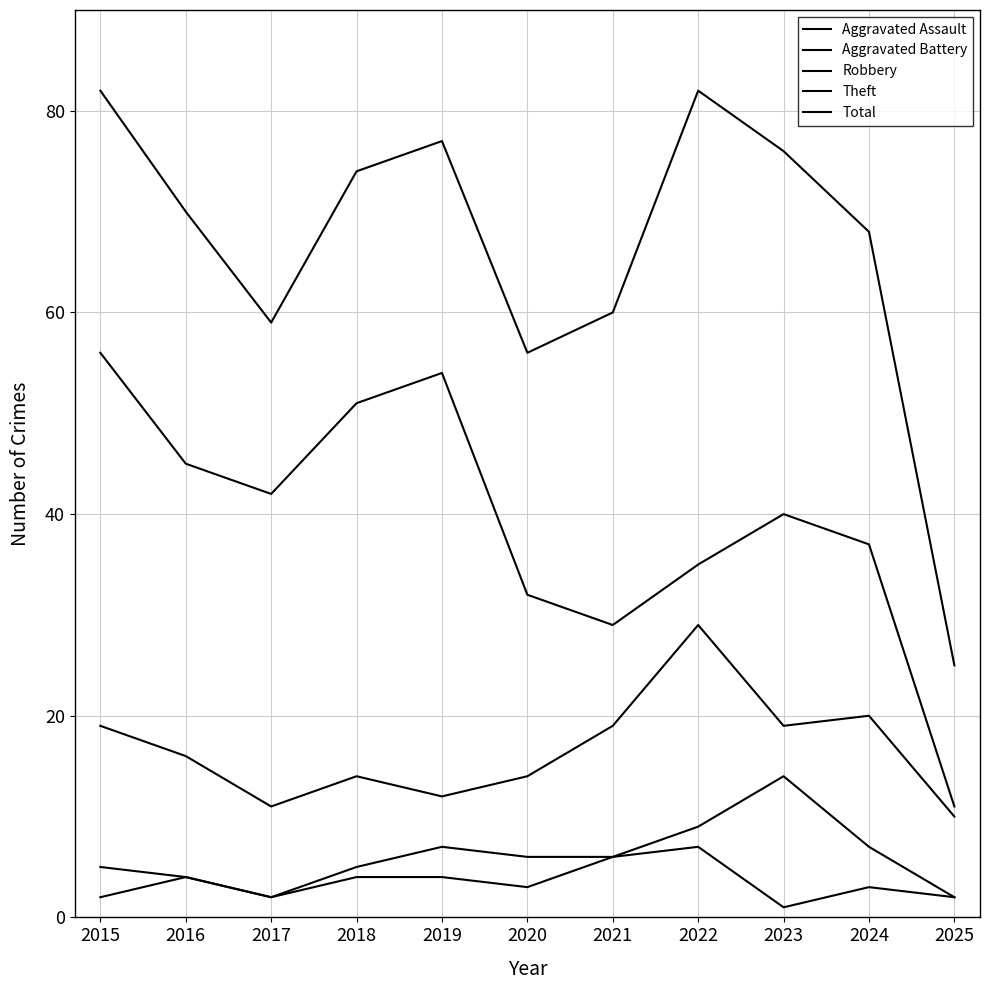

The Theft series shows 24 at 2015. True or false?

False